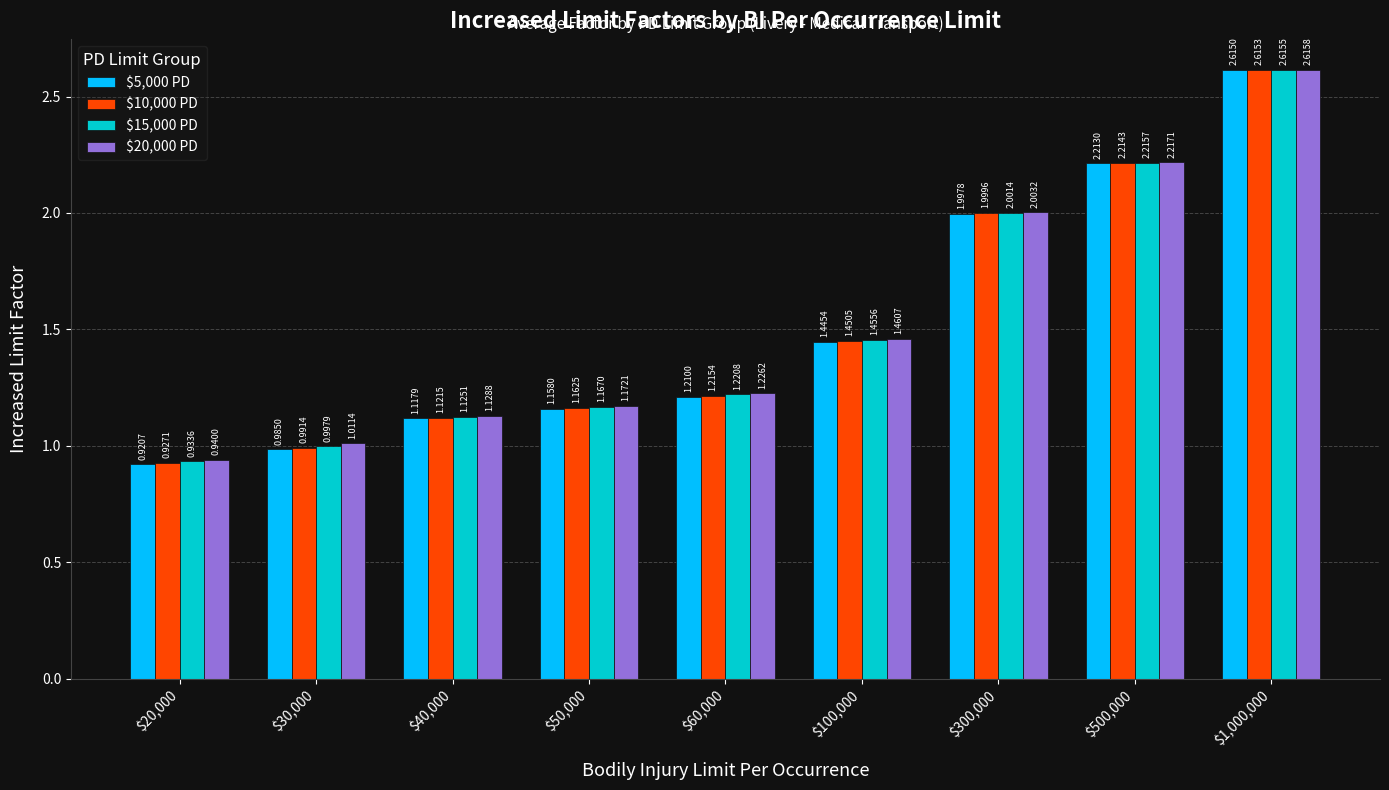

What is the sum of all $15,000 PD values?

13.7